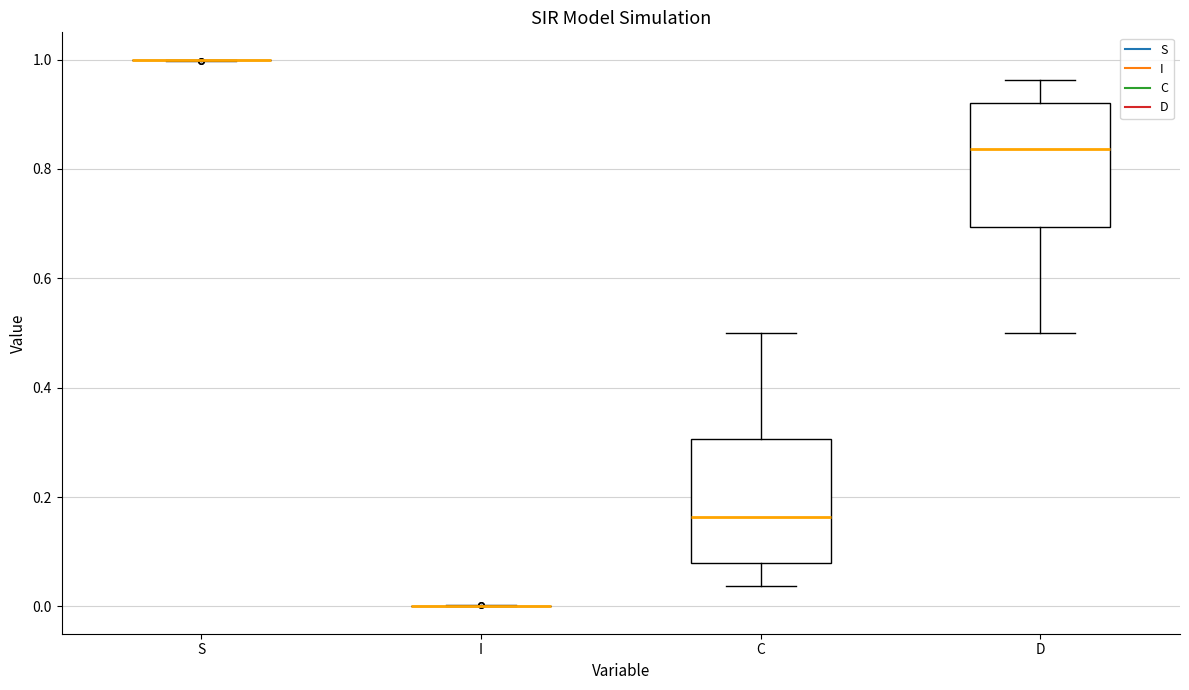

Reading left to right, read every box against the y-axis: the position of its median line, the range the box covers, and the ends of its whiskers. The values are not printed on the chart, so give them approximately, as read against the axis.

S: box collapsed to a line at 1.00, whiskers 1.00 to 1.00
I: box collapsed to a line at 0.00, whiskers 0.00 to 0.00
C: median 0.16, box 0.08 to 0.30, whiskers 0.04 to 0.50
D: median 0.84, box 0.70 to 0.92, whiskers 0.50 to 0.96